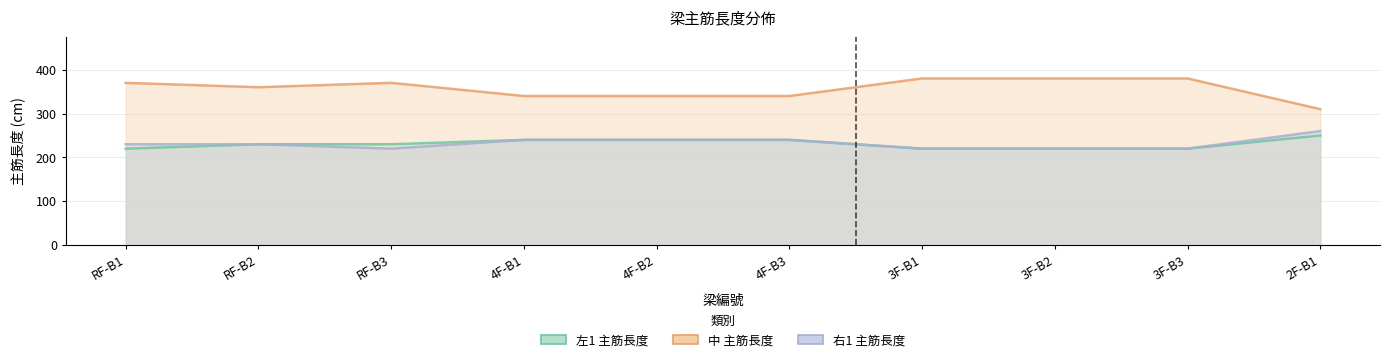

Which has a higher value, 4F-B2 or 3F-B1?

4F-B2